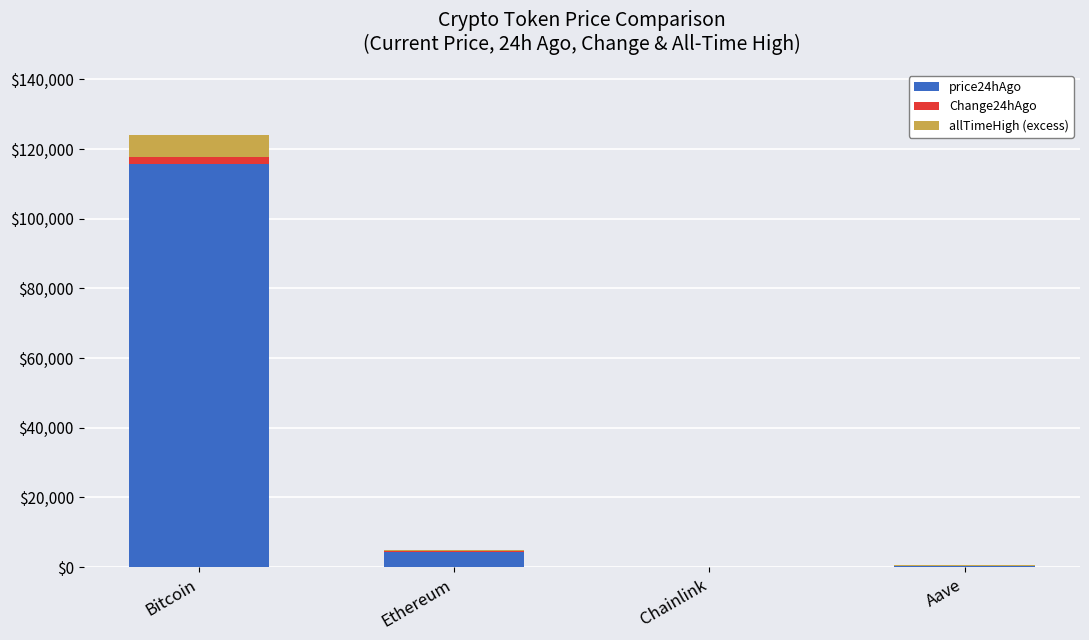

Are the bars horizontal?

No